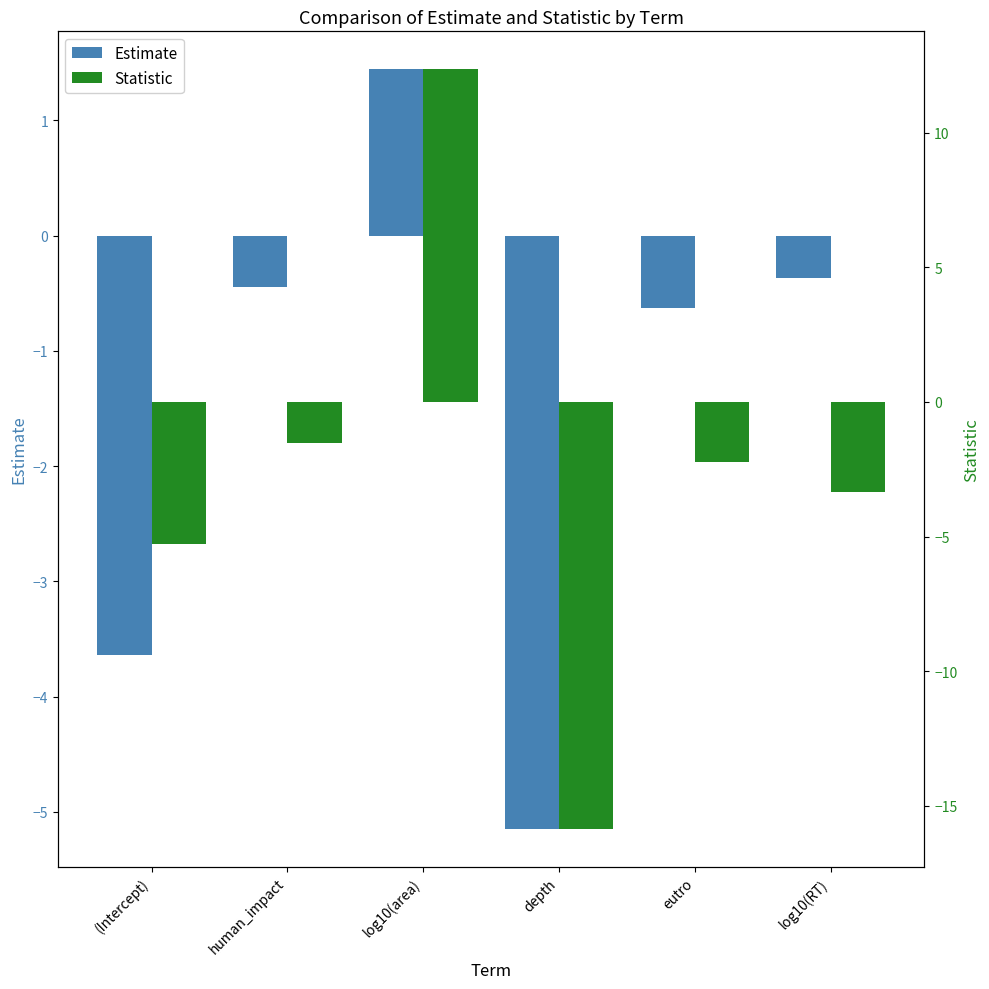

List the labels in order of Statistic value, smallest first.

depth, (Intercept), log10(RT), eutro, human_impact, log10(area)